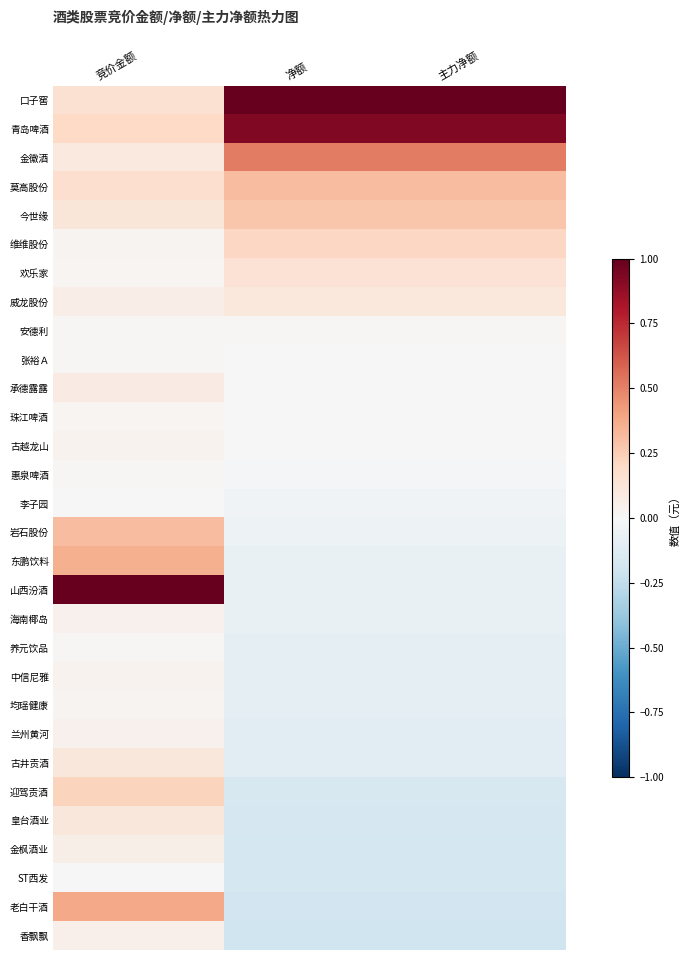

Which series has the largest total across all categories?

口子窖